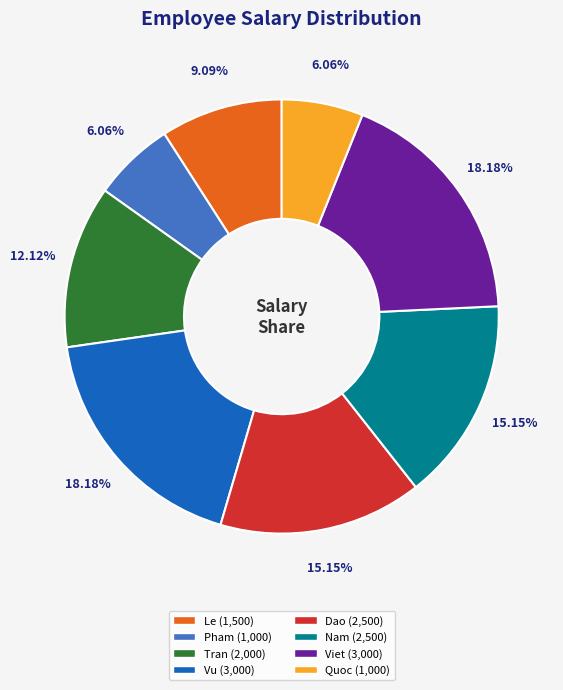

The Pham slice represents 6% of the pie. True or false?

True